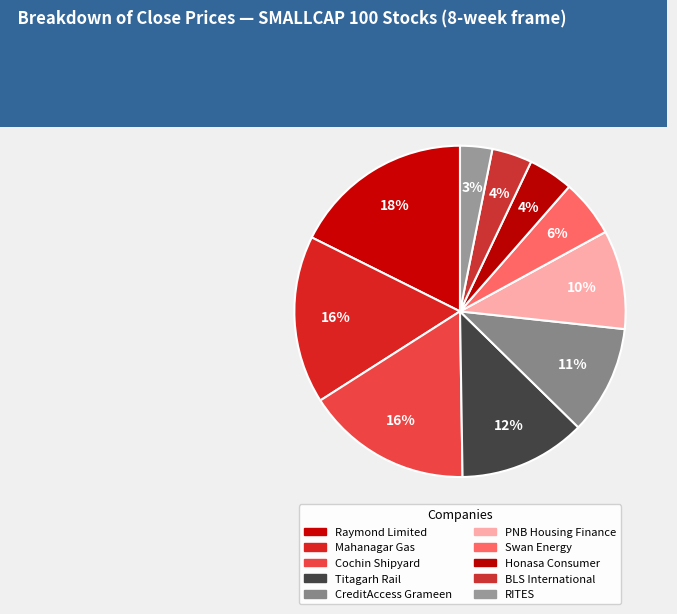

How much of the chart is everything except Mahanagar Gas?

83.6%